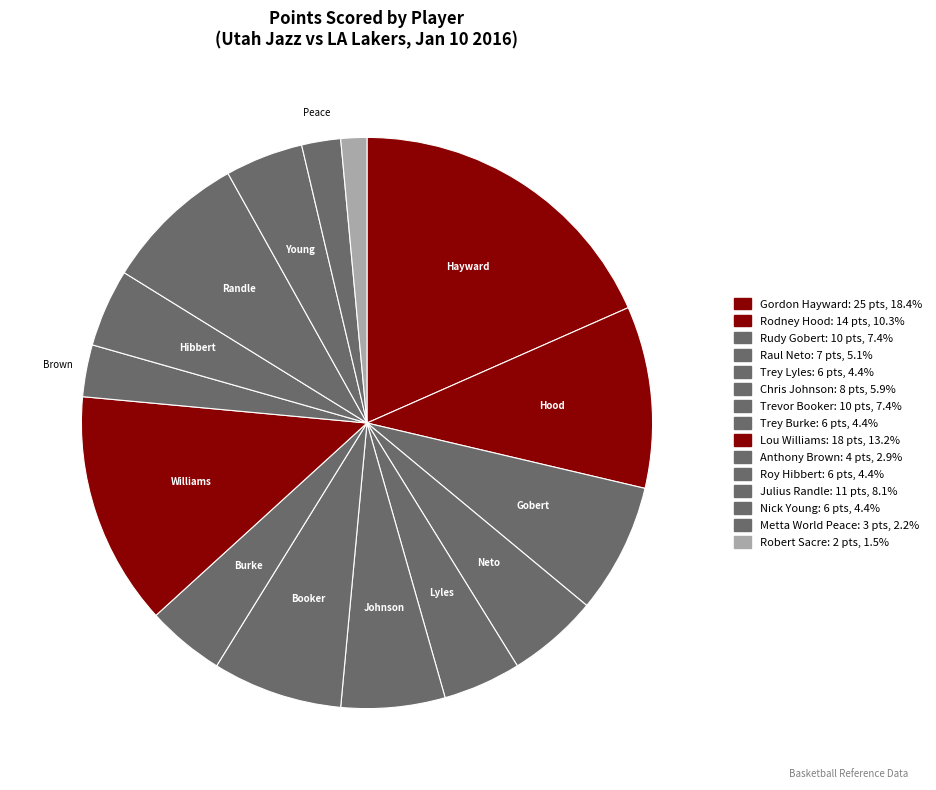

How many slices are in this pie chart?

15